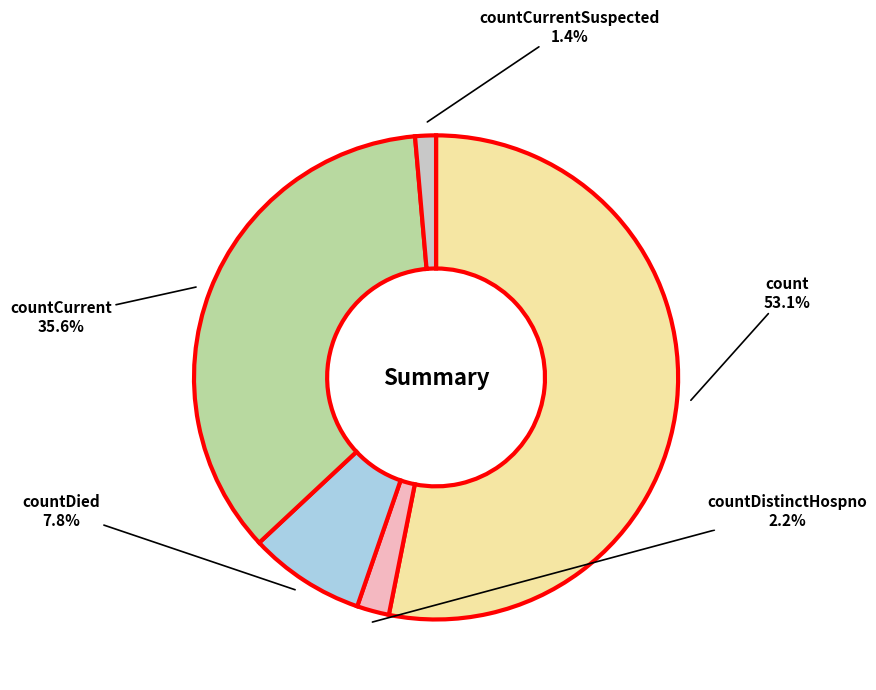

Is there any slice that represents more than half of the pie?

Yes